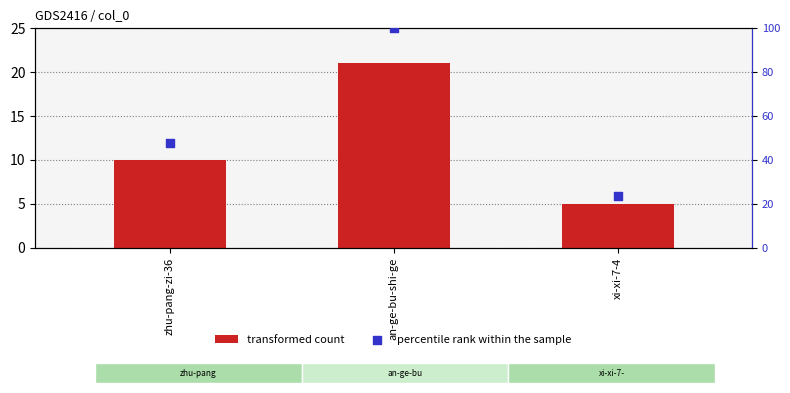

Which series has the largest total across all categories?

percentile rank within the sample